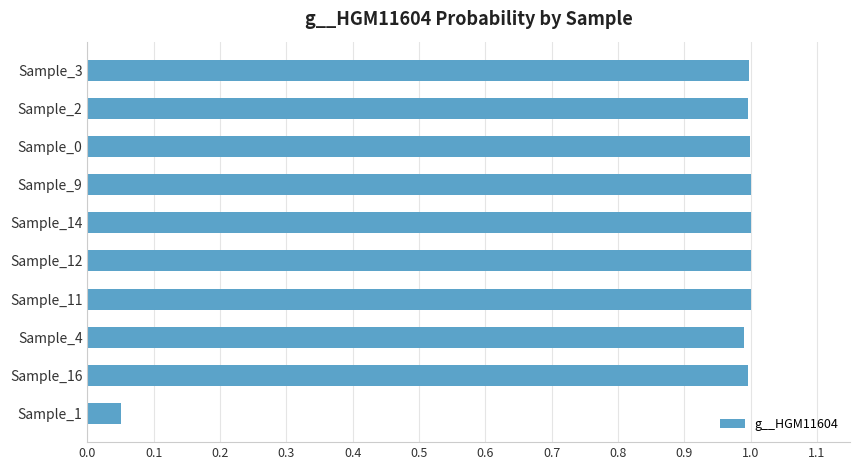

Between Sample_1 and Sample_14, which is larger?

Sample_14